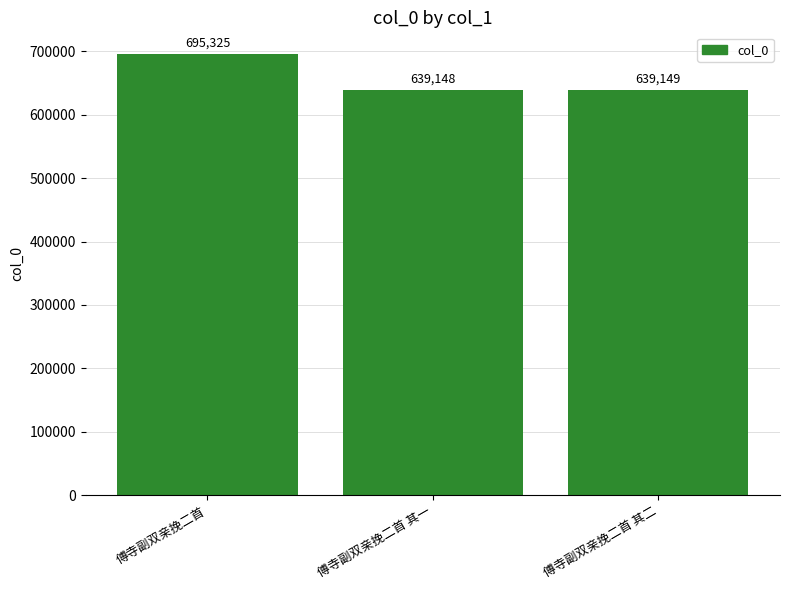

Are the bars grouped side by side (vs. stacked)?

No